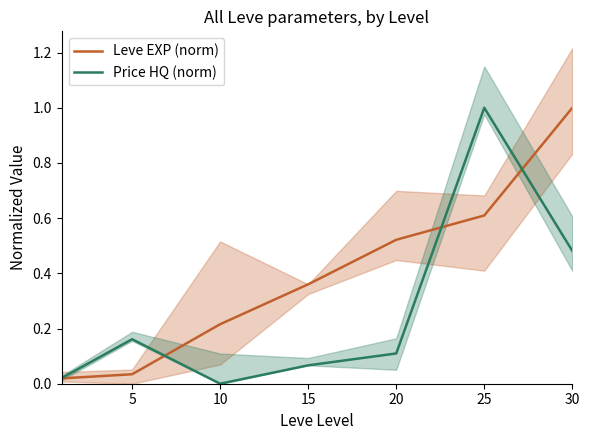

True or false: Price HQ (norm) and Leve EXP (norm) intersect in this chart.

True